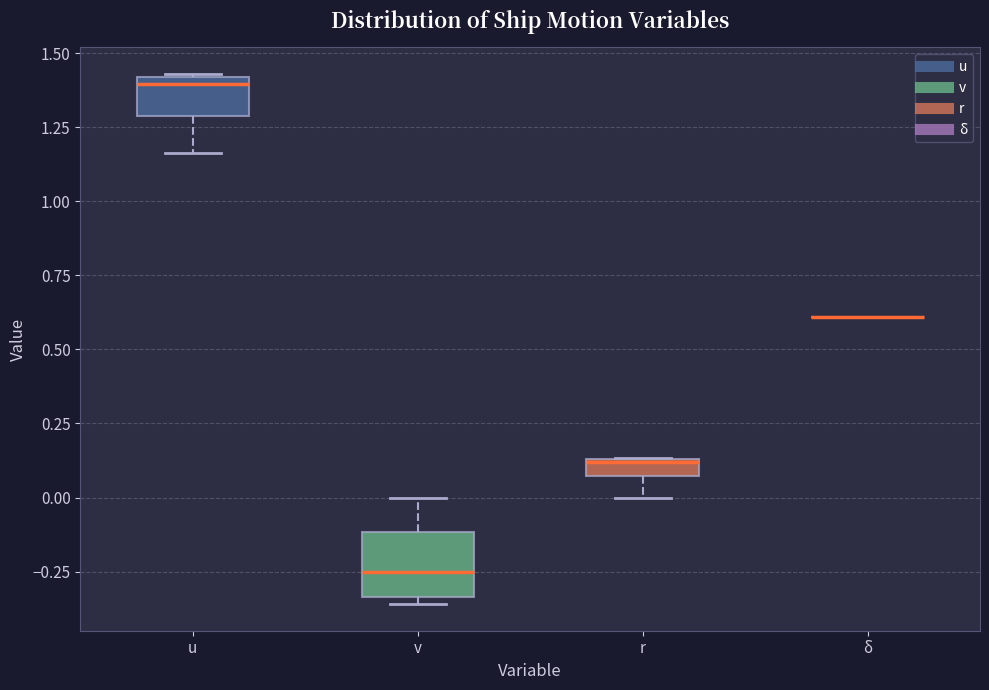

Where does the median line of the box for v sit on the y-axis? The values are not printed on the chart, so give them approximately, as read against the axis.

-0.25